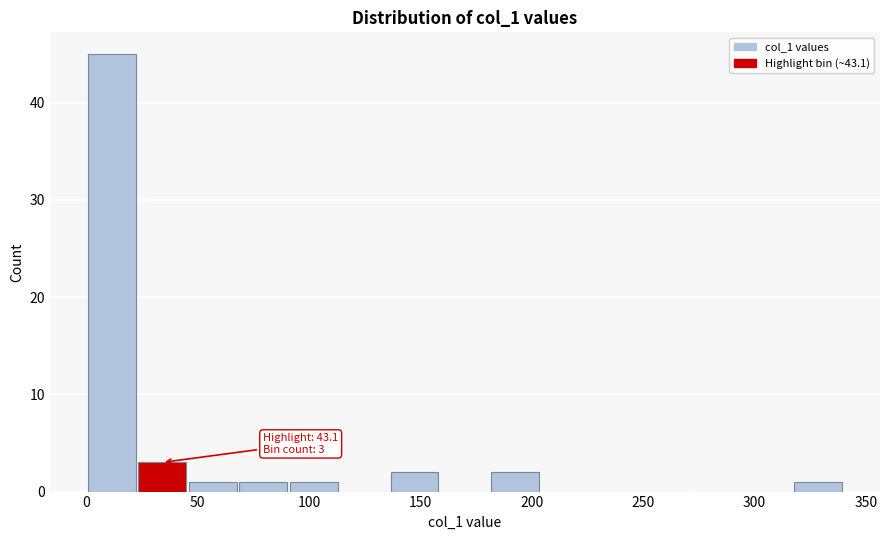

Over which range of the x-axis is the bar tallest?

0 to 25